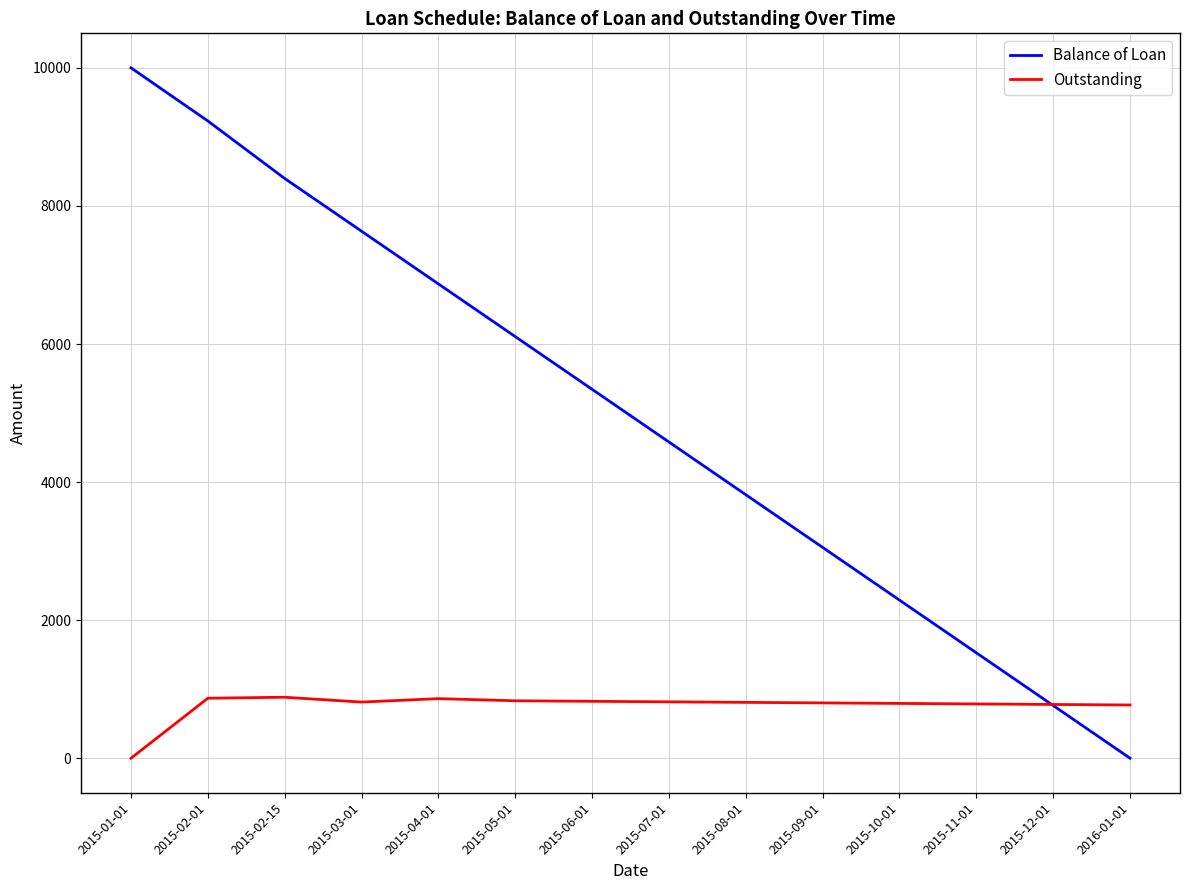

What is the approximate value of Balance of Loan at 2015-01-01?

10000.0